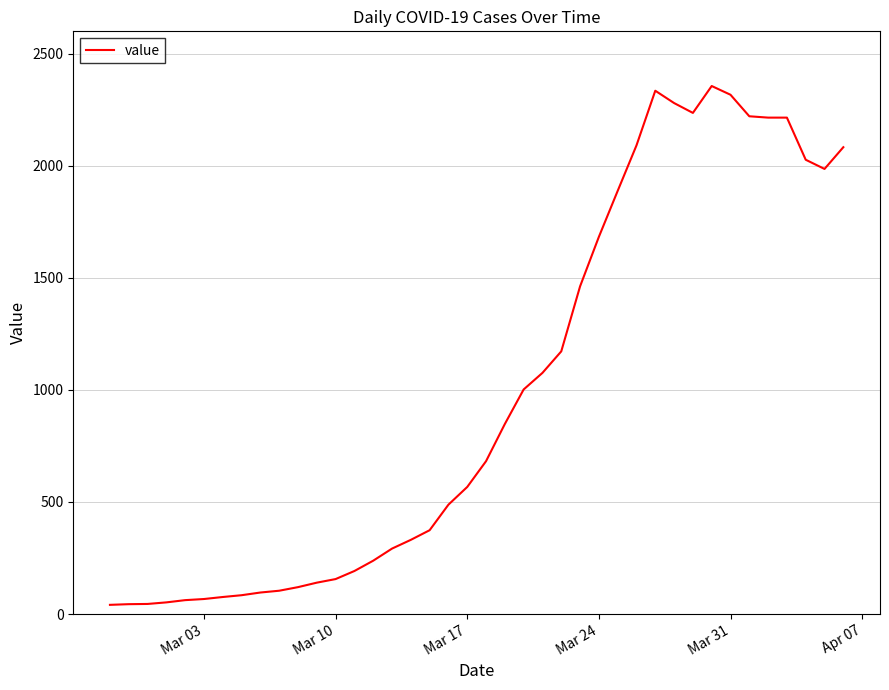

What is the difference between the maximum and minimum values?

2315